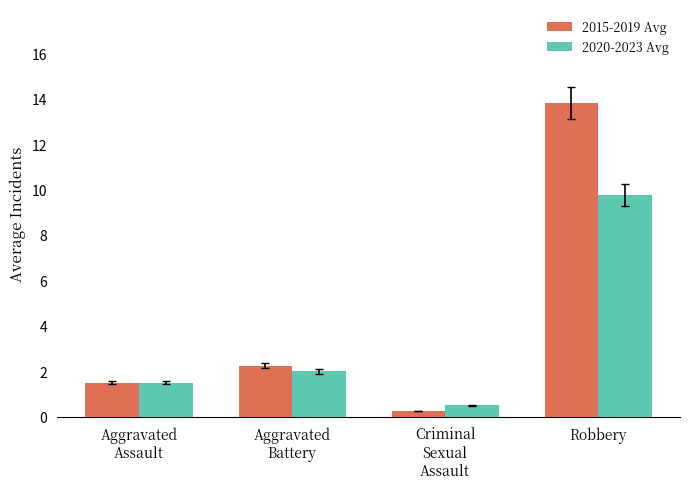

Which series has the widest spread of values?

2015-2019 Avg